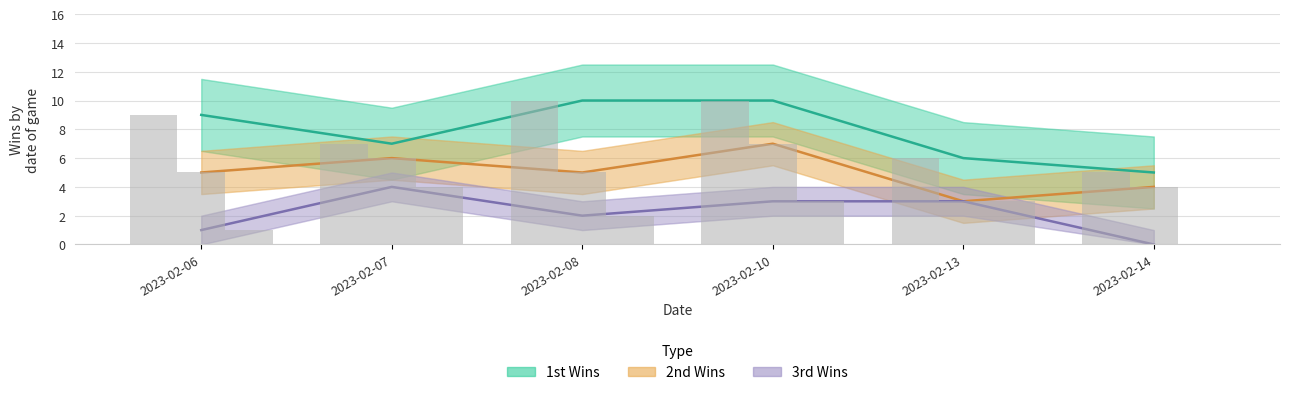

Between 2023-02-07 and 2023-02-13, which is larger?

2023-02-07